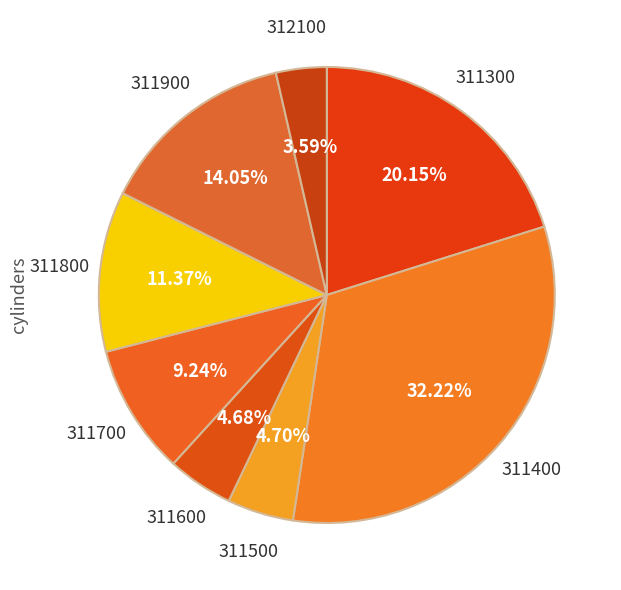

Which has a higher value, 311300 or 311700?

311300